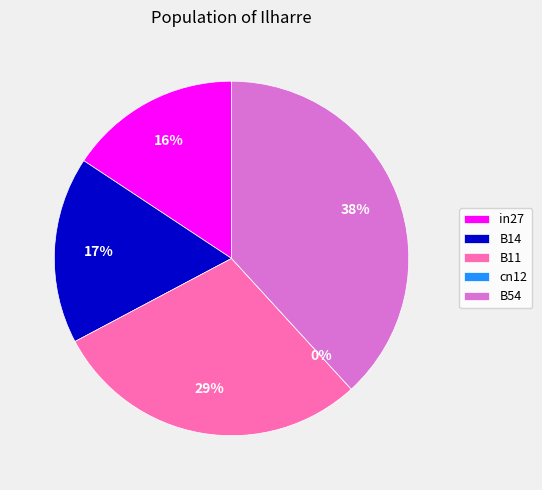

Which has a higher value, B14 or B11?

B11